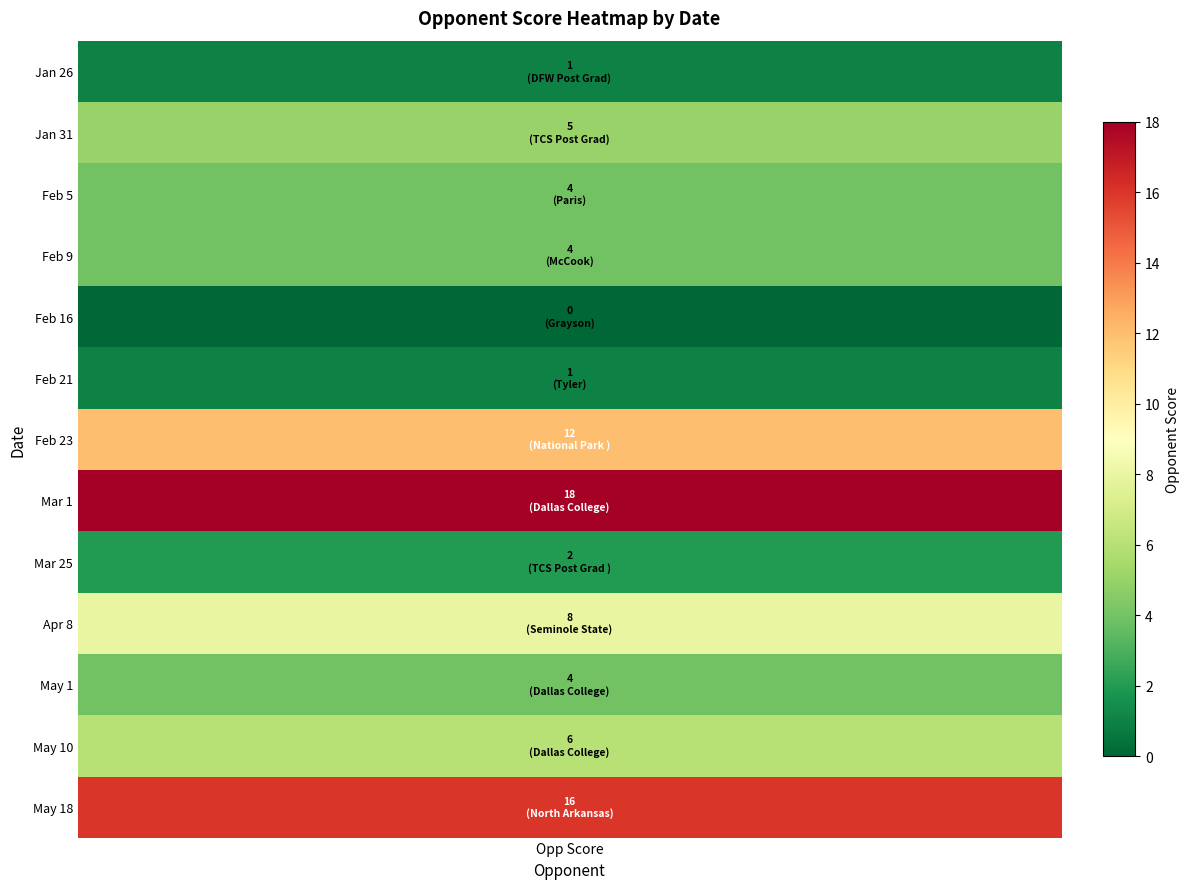

Which category has the highest value across all series?

Mar 1